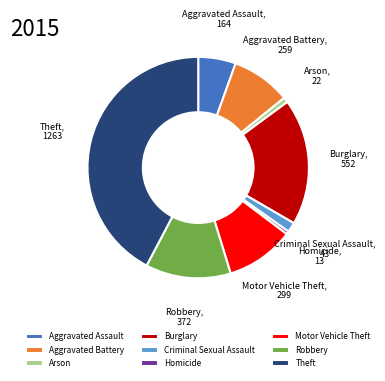

Count the number of slices in the pie.

9